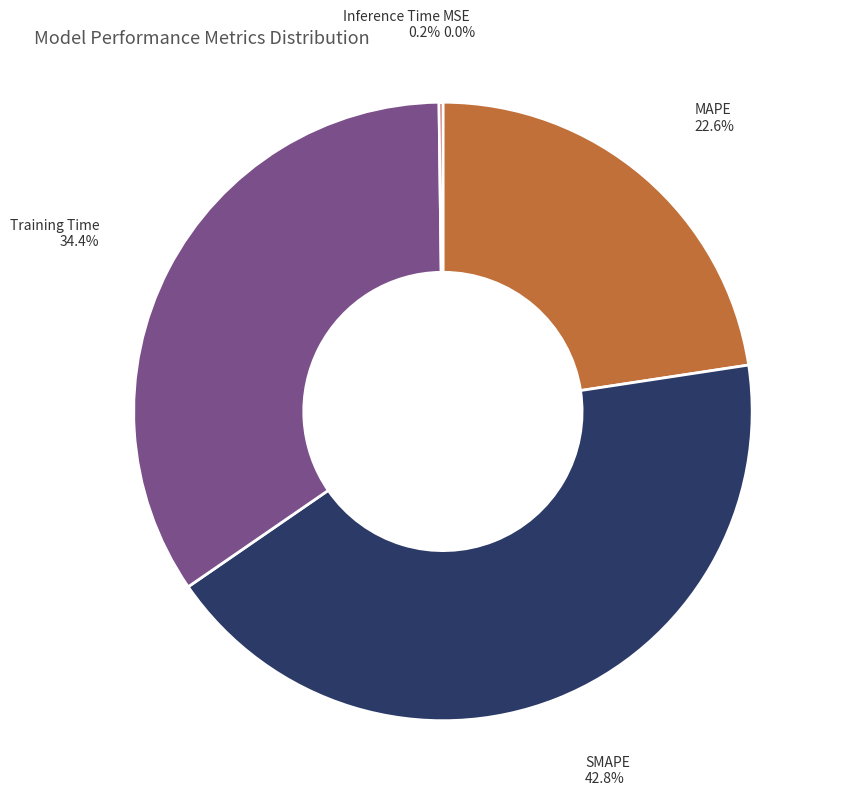

To the nearest percent, what is the difference between the largest and smallest slice percentages?

43%